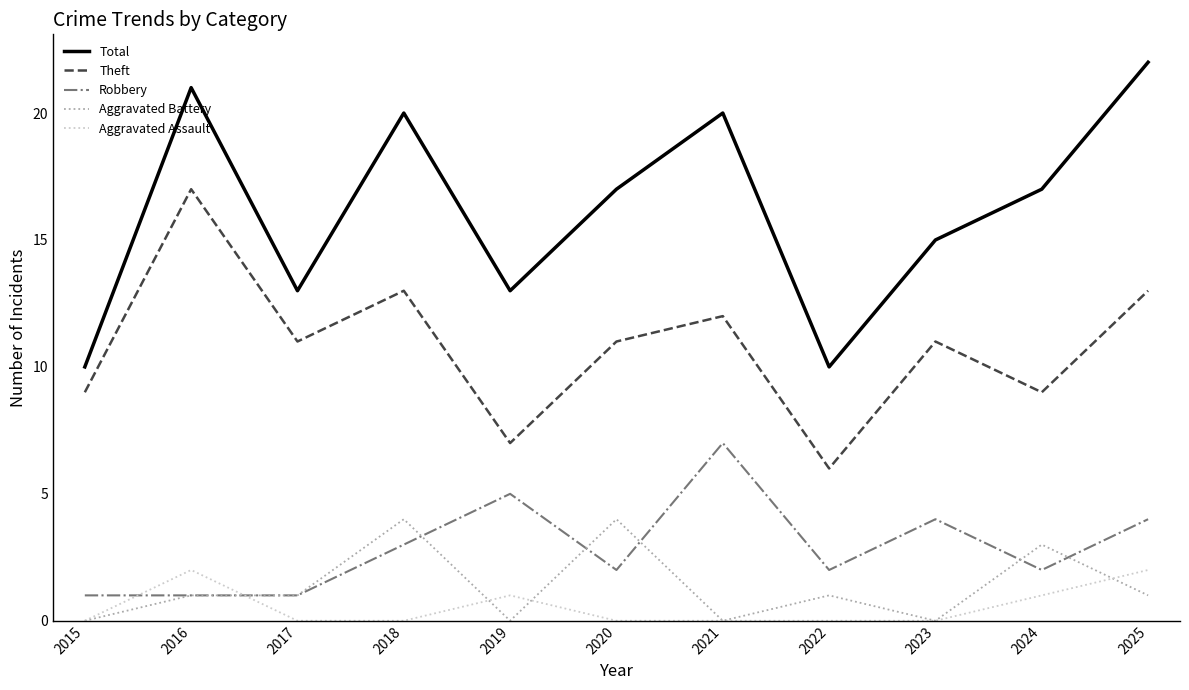

What is the sum of all Total values?

178